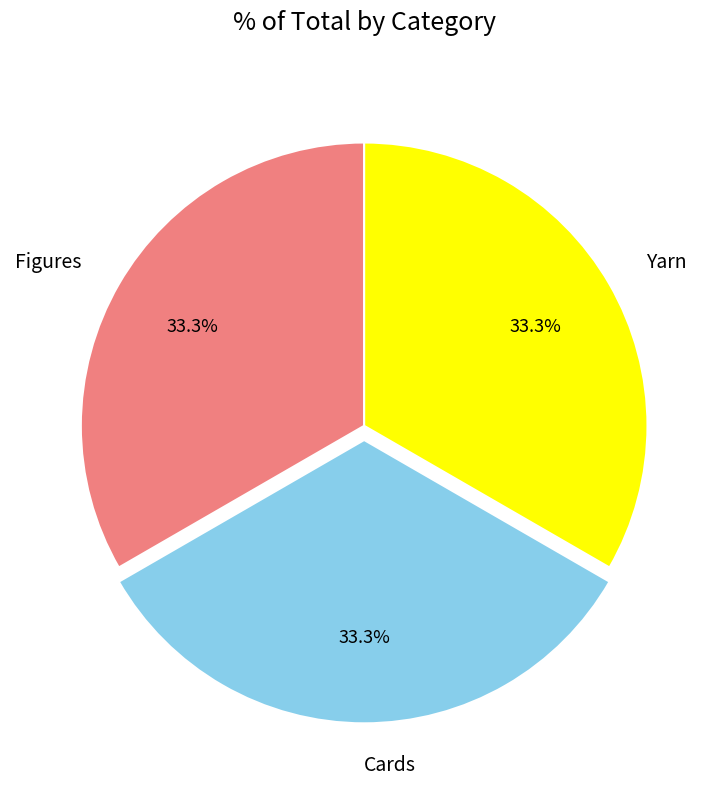

What percentage is the Cards slice, to the nearest percent?

33%